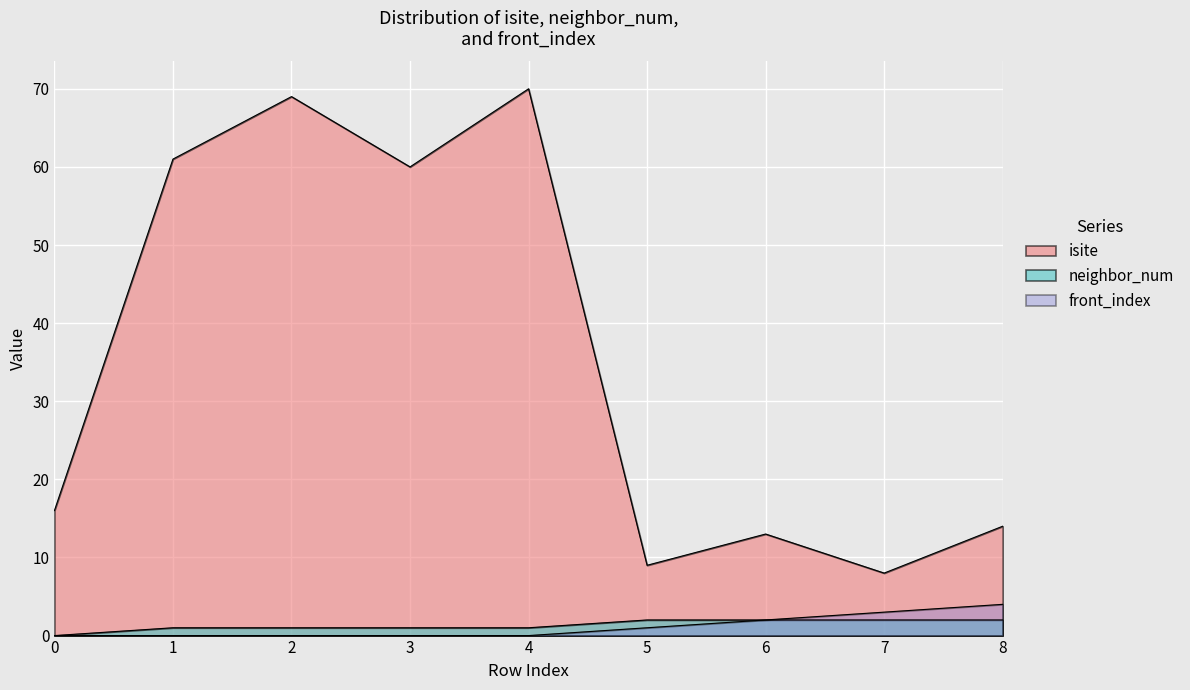

What value does the front_index series have at 8?

4